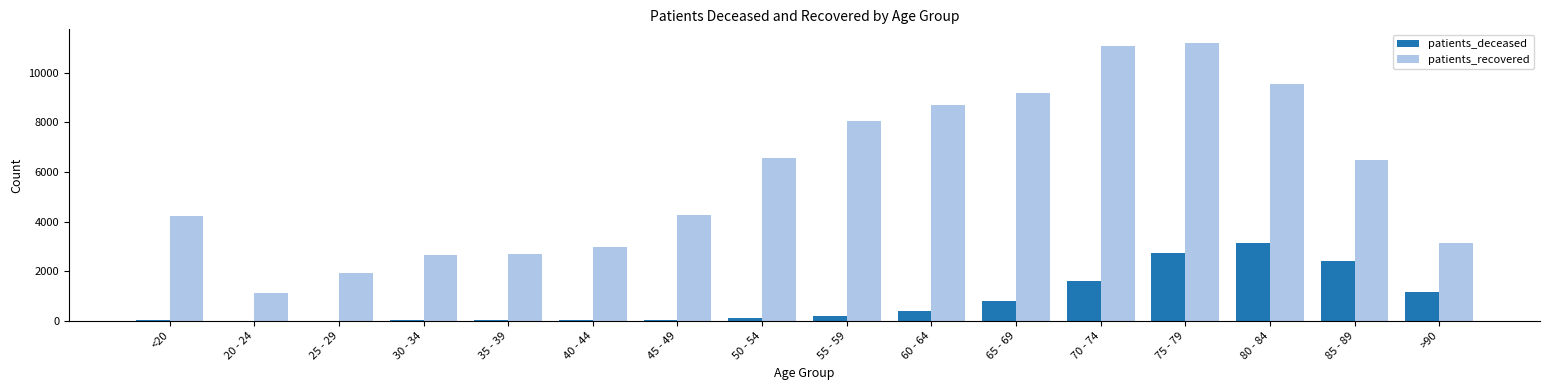

Which category has the highest value in the patients_deceased series?

80 - 84